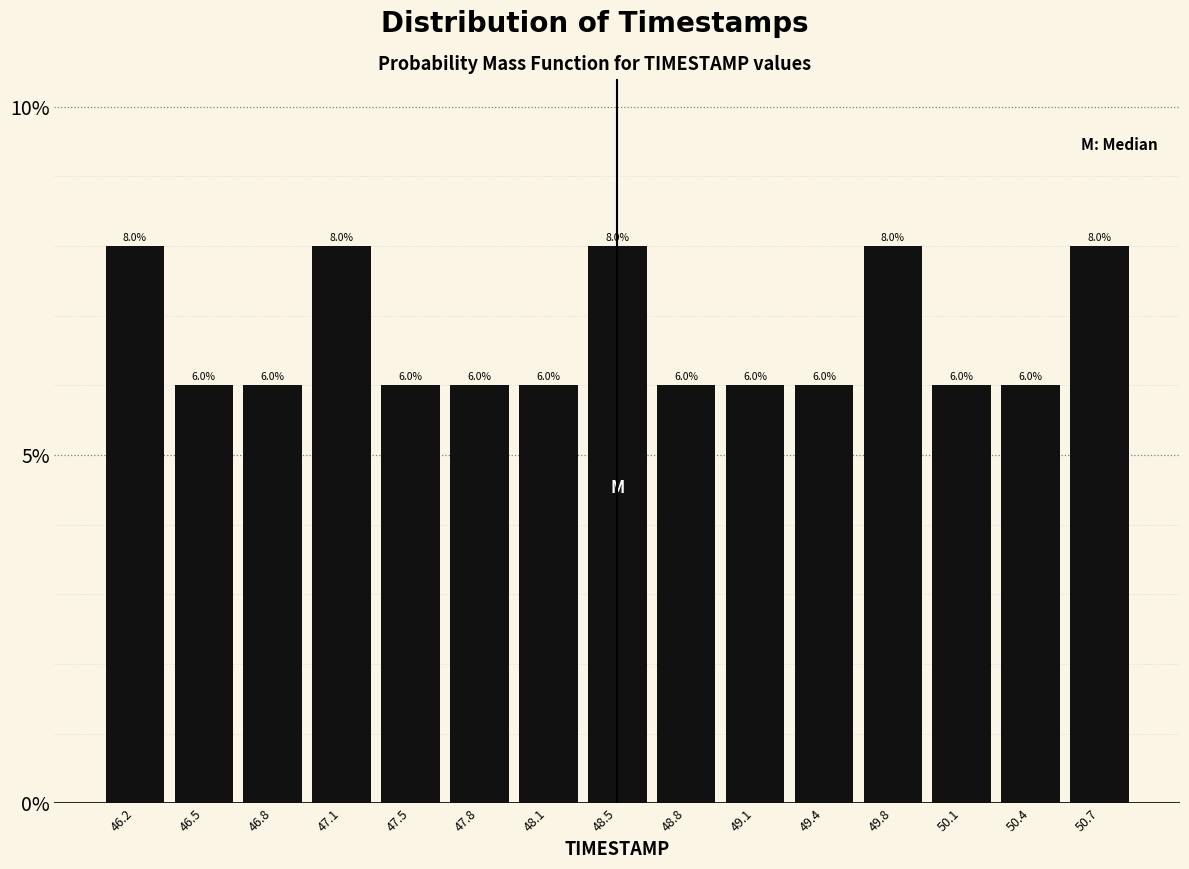

Reading left to right, list every bar in this chart as the range it spans on the x-axis followed by its height. The bar edges are not printed on the chart, so give them approximately, as read against the axis.

46.00 to 46.35: 8.0
46.35 to 46.65: 6.0
46.65 to 47.00: 6.0
47.00 to 47.30: 8.0
47.30 to 47.65: 6.0
47.65 to 47.95: 6.0
47.95 to 48.30: 6.0
48.30 to 48.60: 8.0
48.60 to 48.95: 6.0
48.95 to 49.25: 6.0
49.25 to 49.60: 6.0
49.60 to 49.90: 8.0
49.90 to 50.25: 6.0
50.25 to 50.55: 6.0
50.55 to 50.90: 8.0